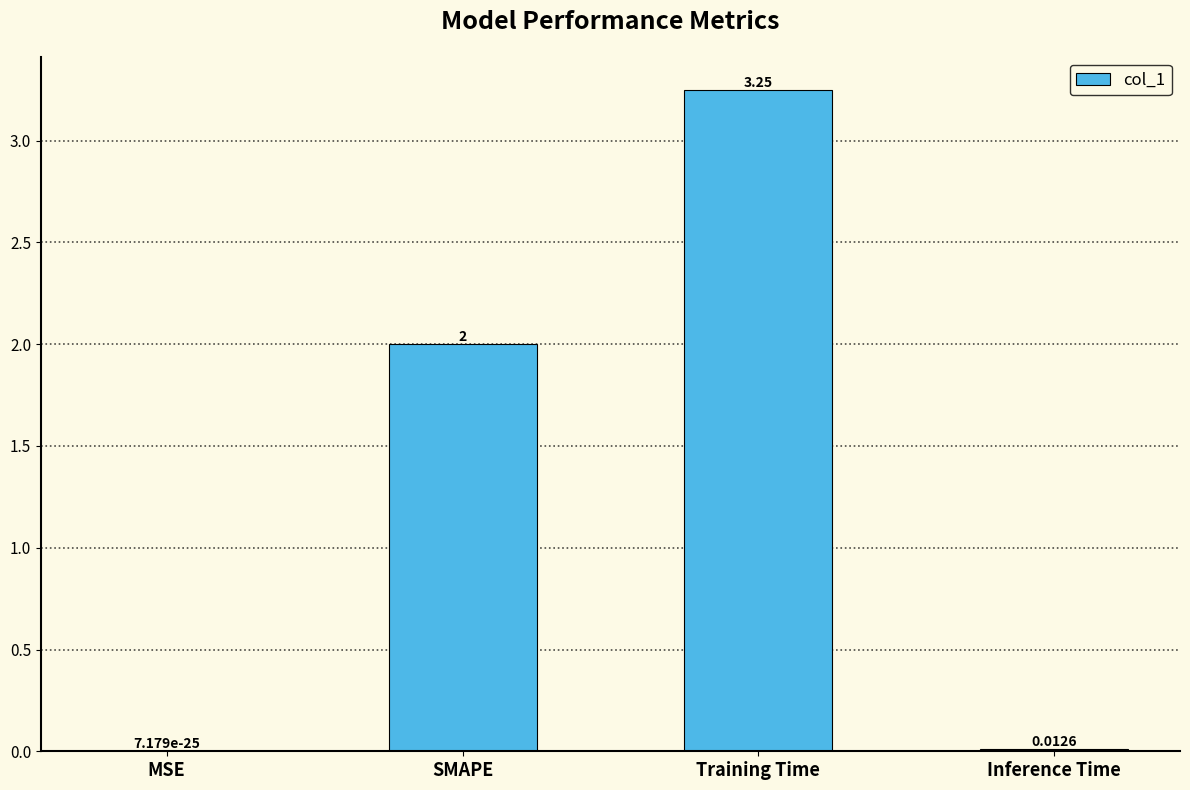

What is the change in value from SMAPE to Inference Time?

-2.0